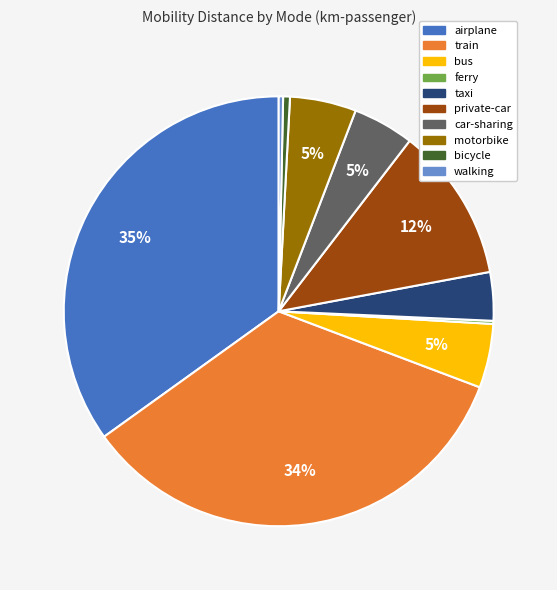

Between taxi and car-sharing, which is larger?

car-sharing